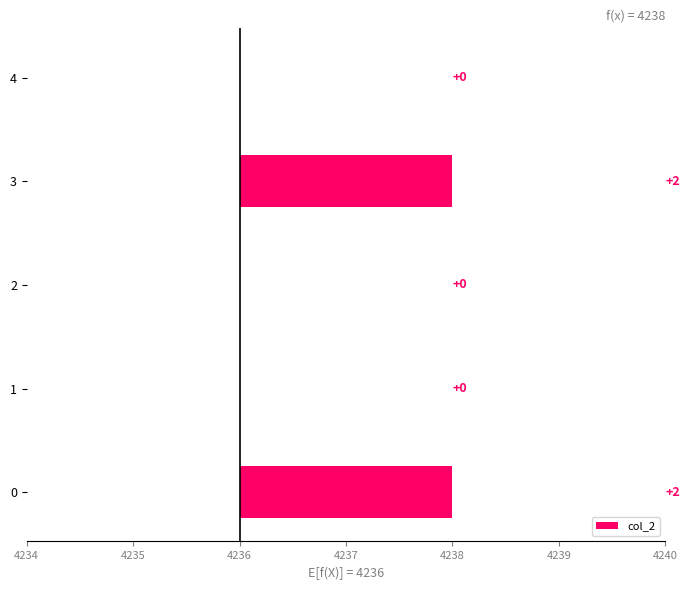

Reading left to right, what are all the values shown in this chart?

2	0	0	2	0